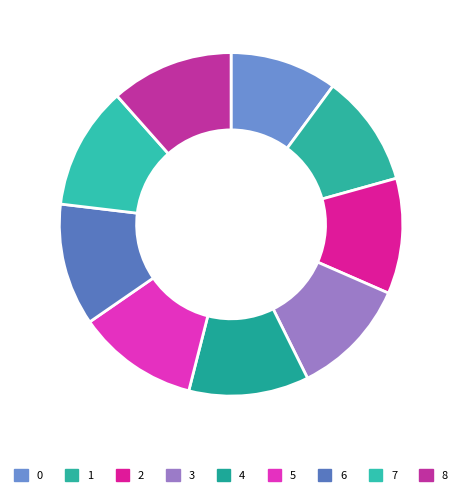

What percentage is NOT represented by 1?

89.4%